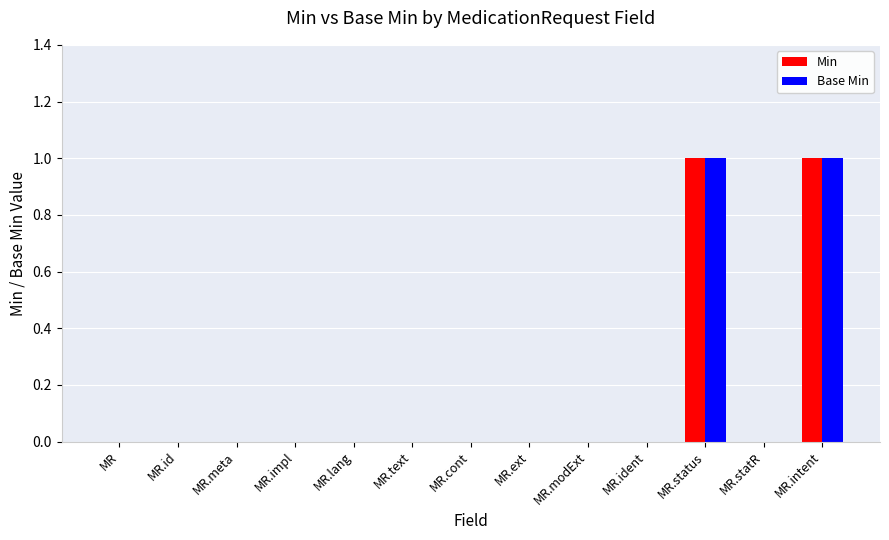

Is the value of Base Min at MR.intent greater than the value of Min at MR.ident?

Yes